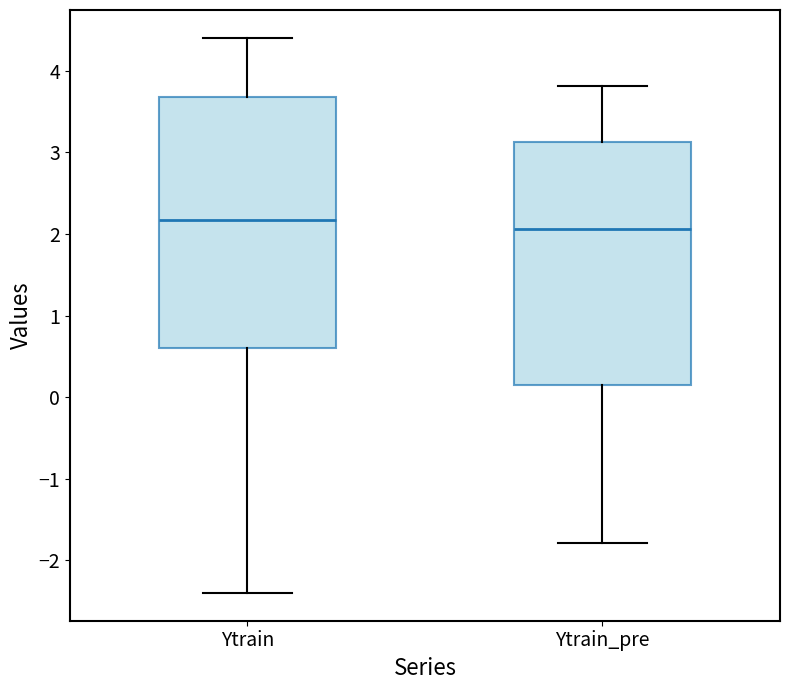

Which box has the lowest median line?

Ytrain_pre